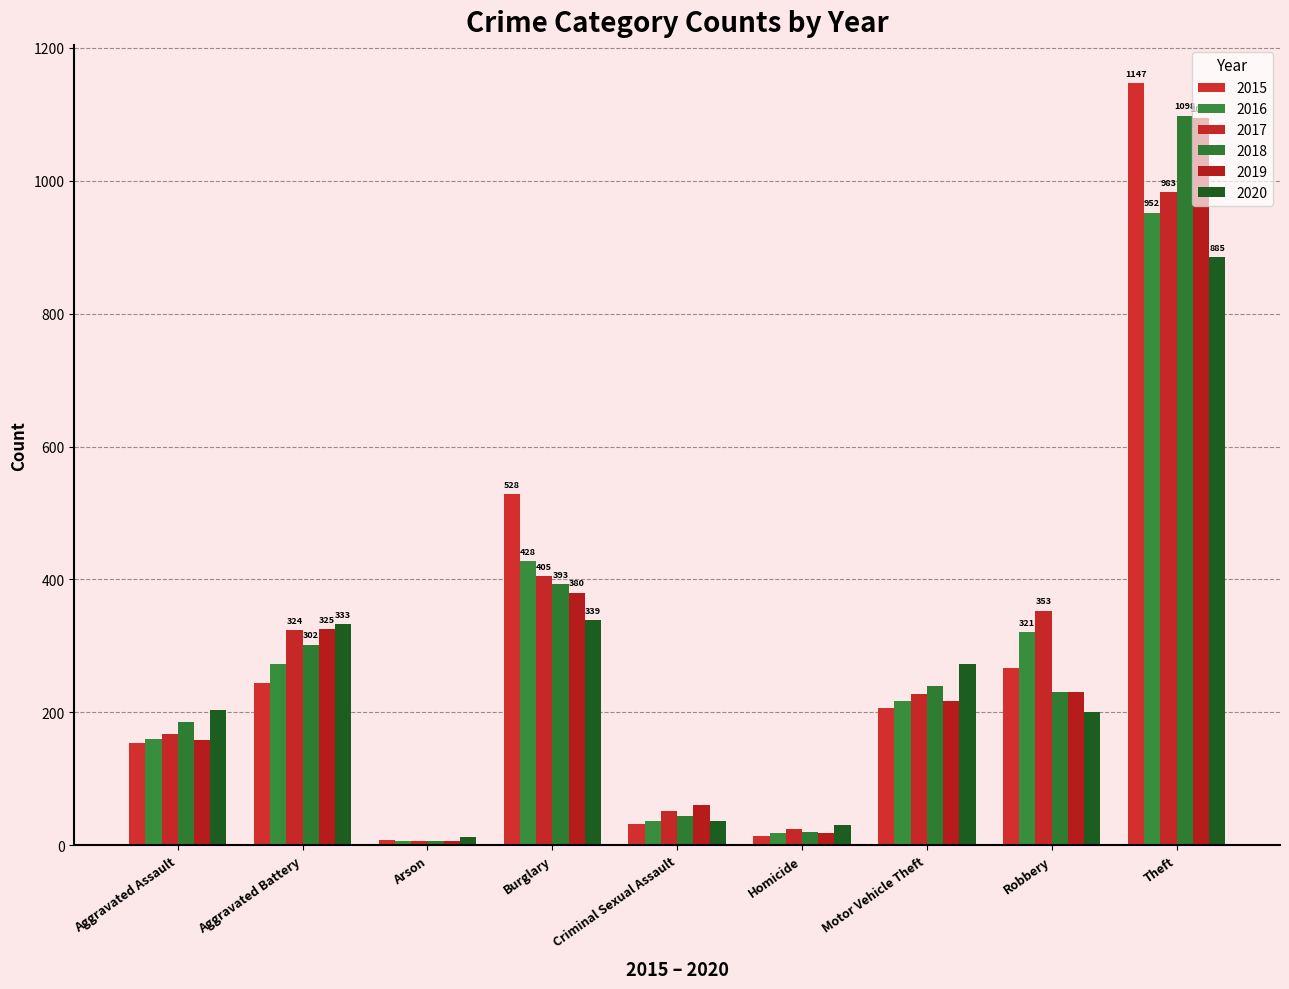

Between Criminal Sexual Assault and Robbery, which is larger?

Robbery